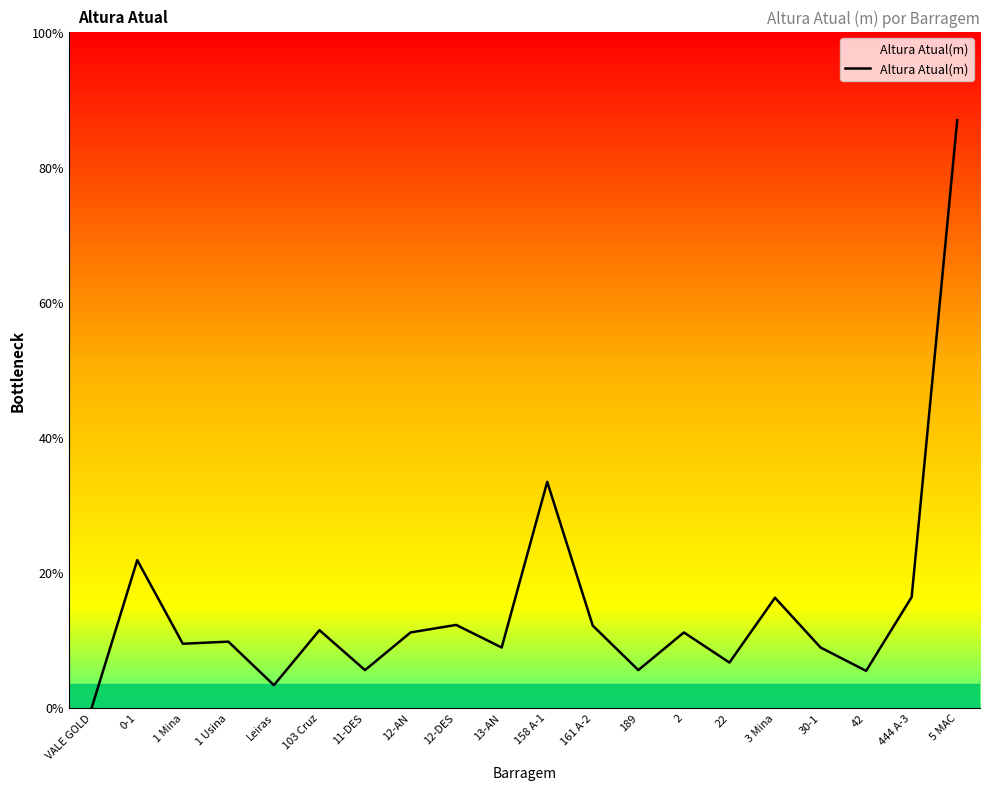

Rank the categories by value from lowest to highest.

VALE GOLD, Leiras, 42, 11-DES, 189, 22, 13-AN, 30-1, 1 Mina, 1 Usina, 12-AN, 2, 103 Cruz, 161 A-2, 12-DES, 3 Mina, 444 A-3, 0-1, 158 A-1, 5 MAC